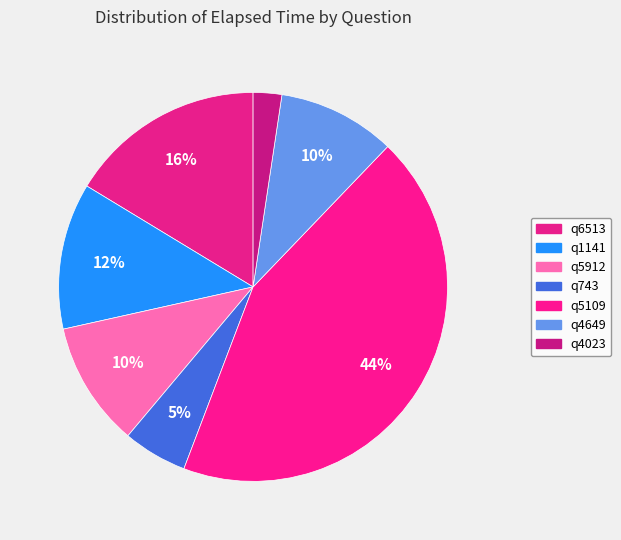

How many slices are in this pie chart?

7